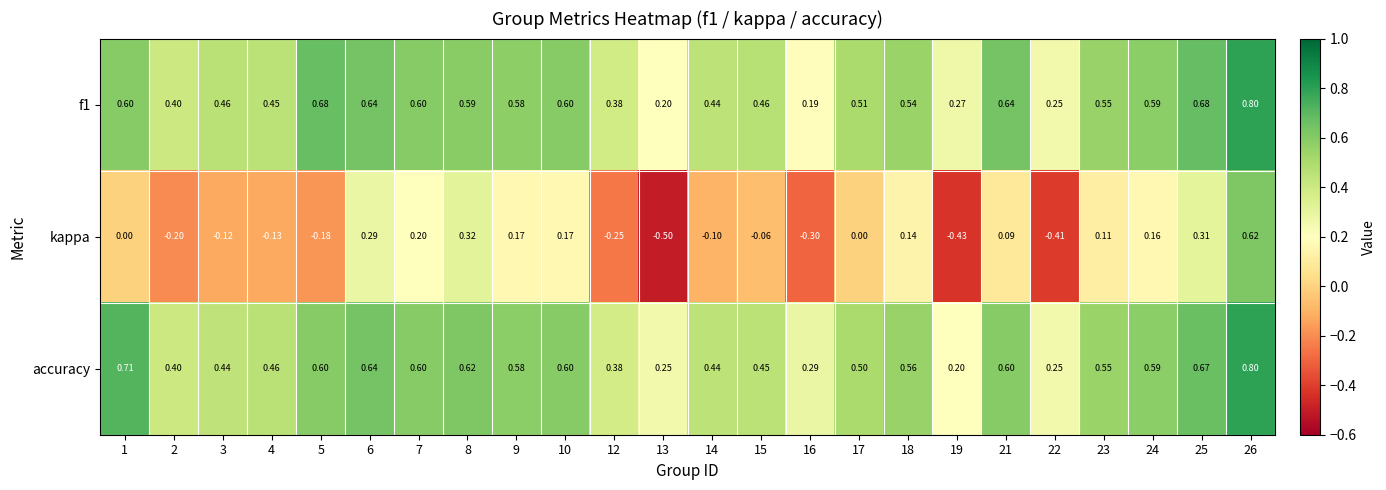

Which series has the largest total across all categories?

accuracy